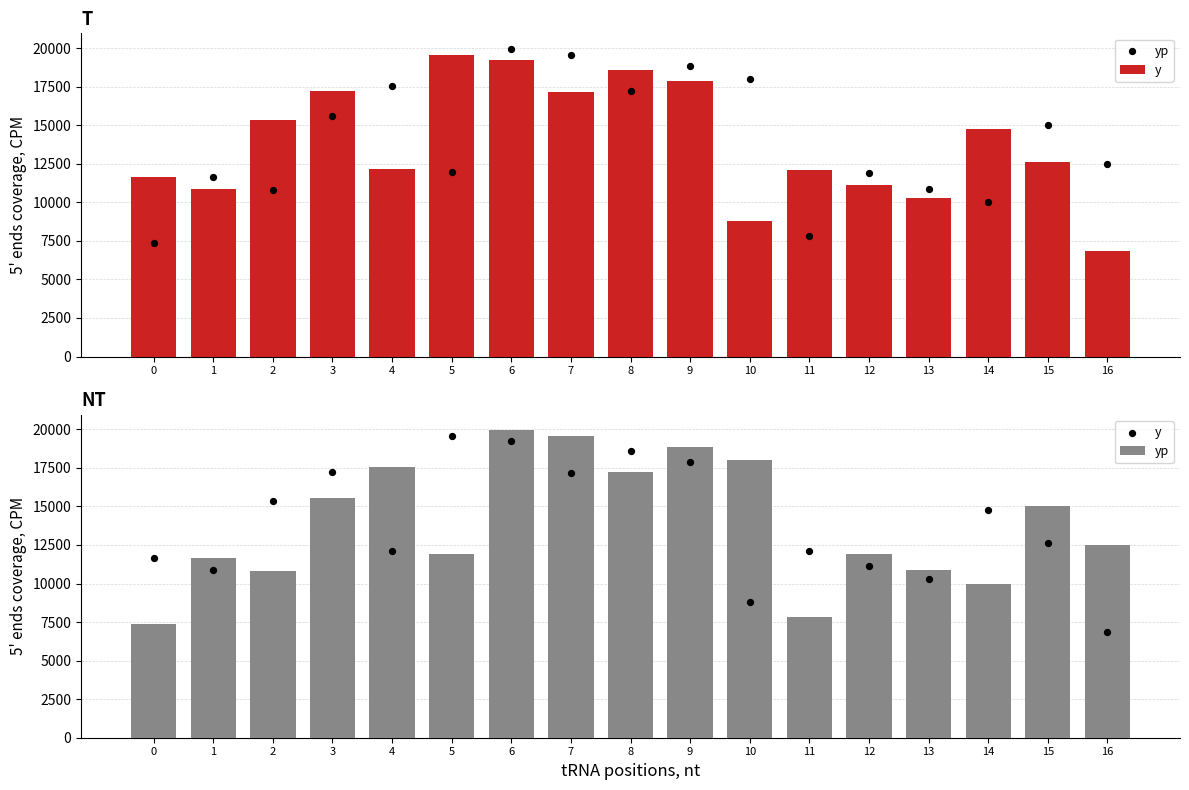

Which series reaches the maximum Y coordinate?

yp